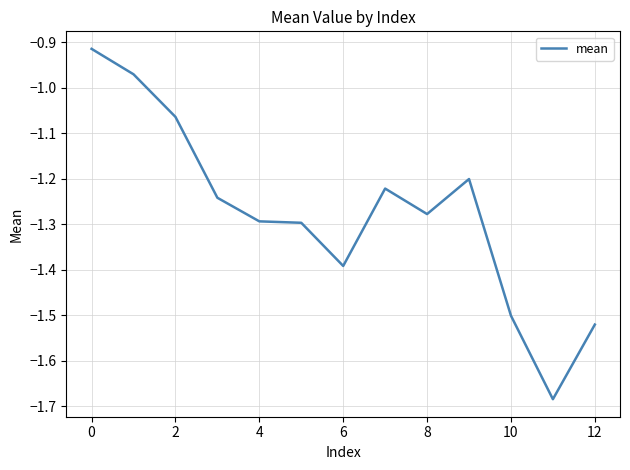

How many lines are shown in the chart?

1